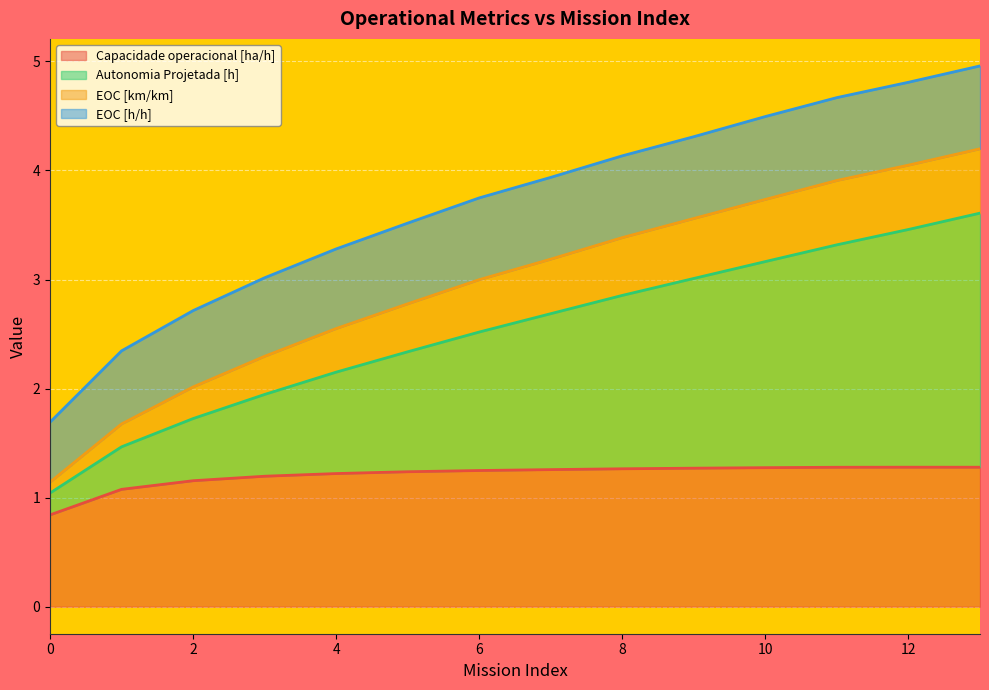

How many Capacidade operacional [ha/h] values are between 1 and 2?

13